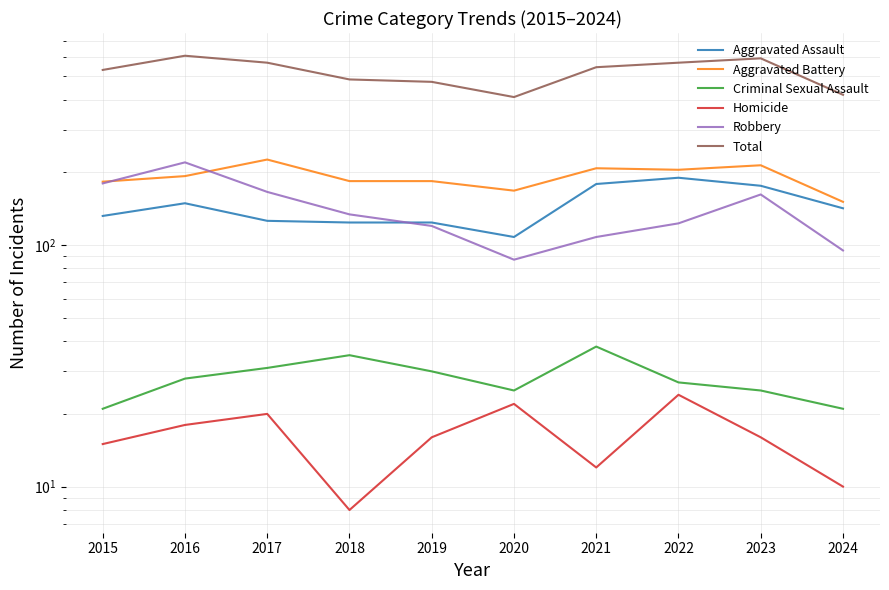

What is the total value across all series at 2022?

1138